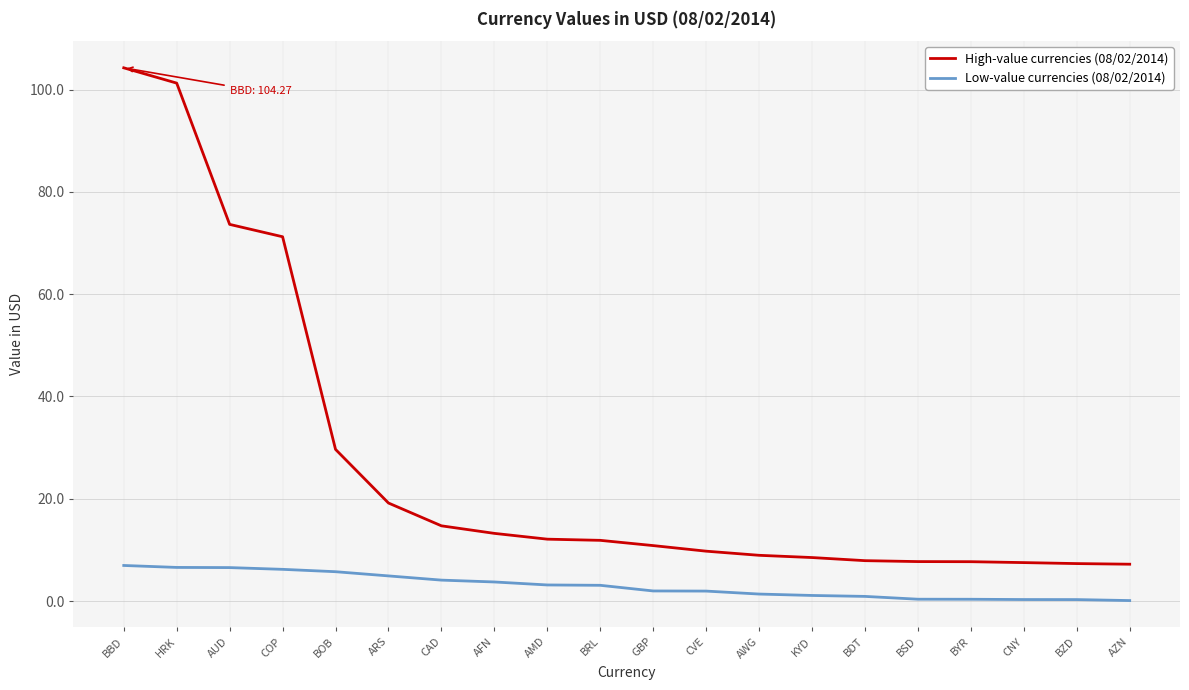

Does the chart have visible grid lines?

Yes